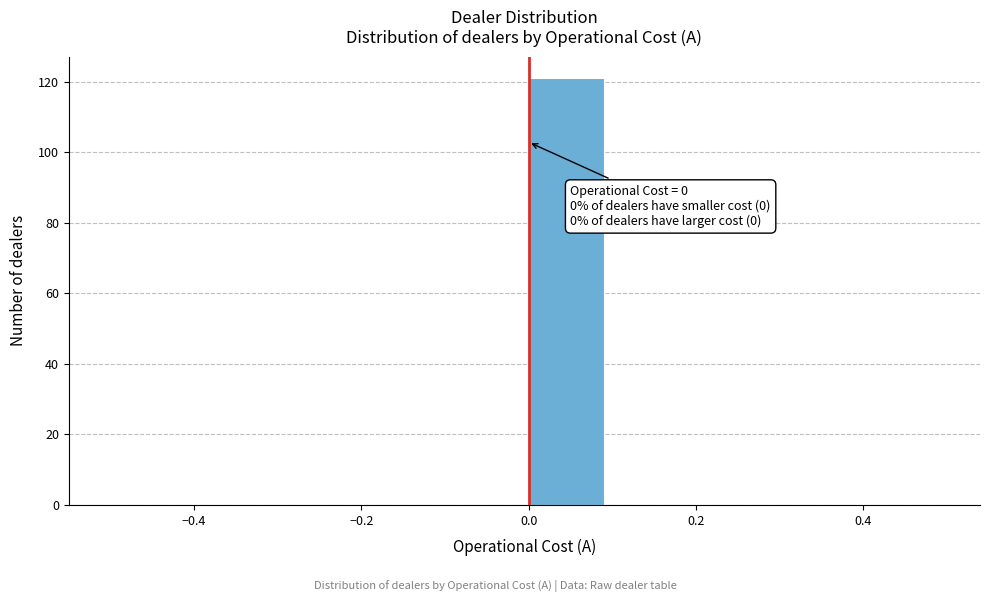

Over which range of the x-axis is the bar tallest?

0.0 to 0.1